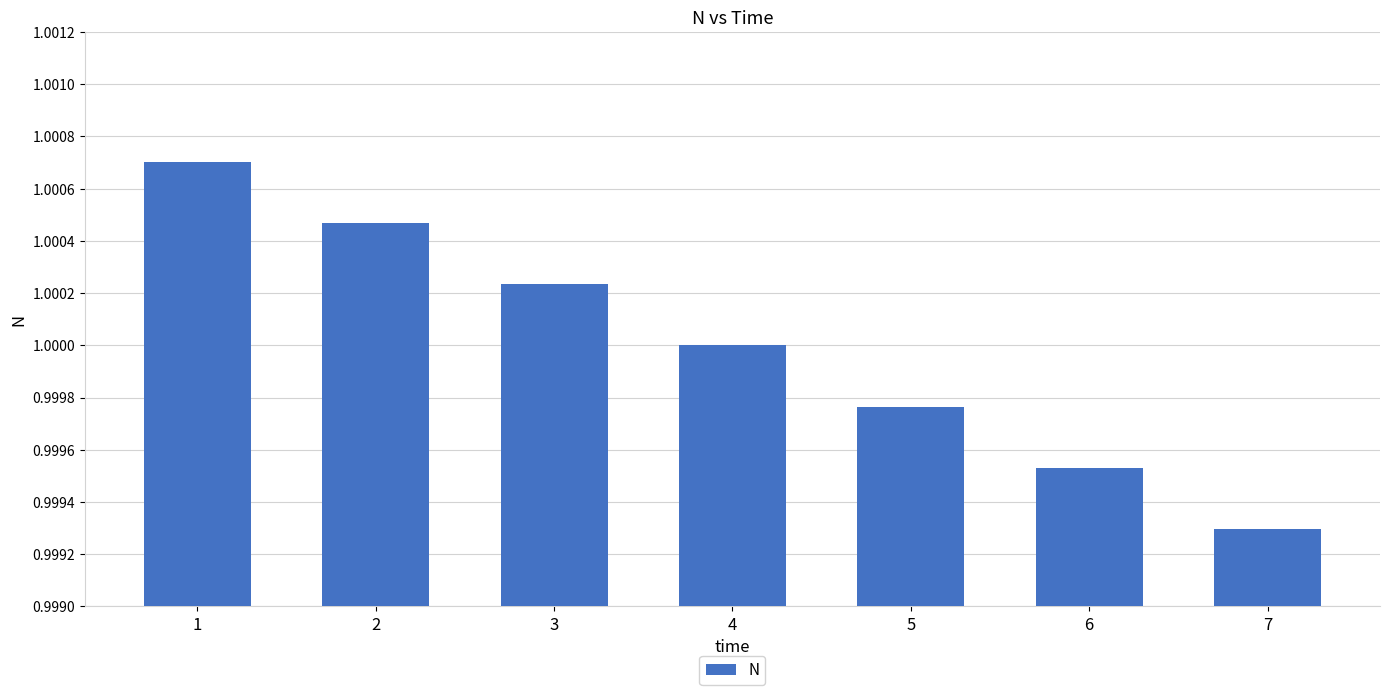

List the labels in order of value, smallest first.

7, 6, 5, 4, 3, 2, 1